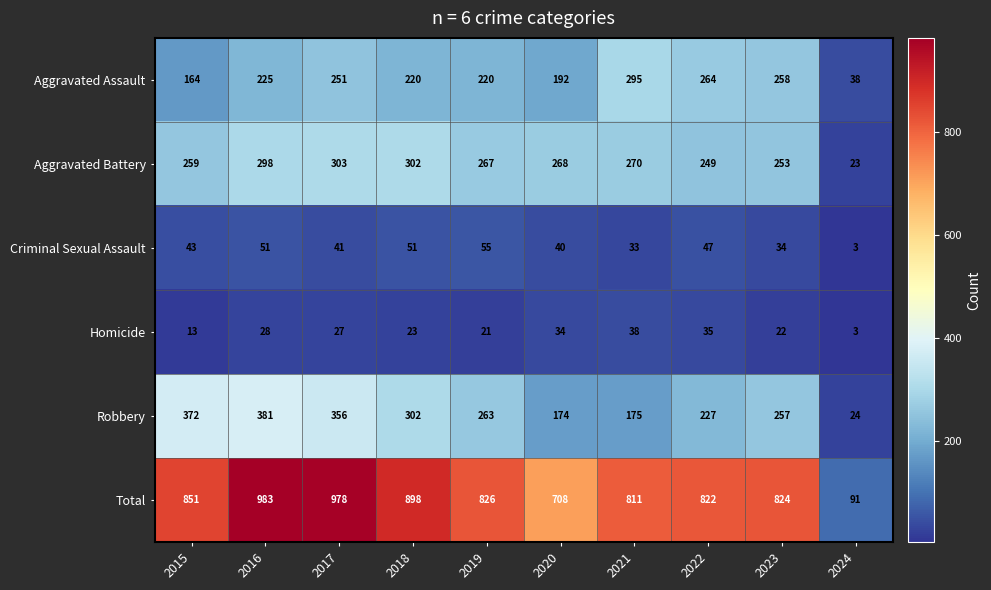

Which series has the largest total across all categories?

Total